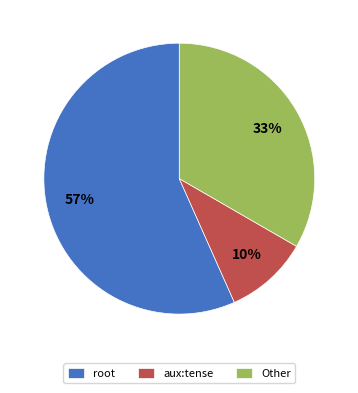

Which has a higher value, aux:tense or root?

root